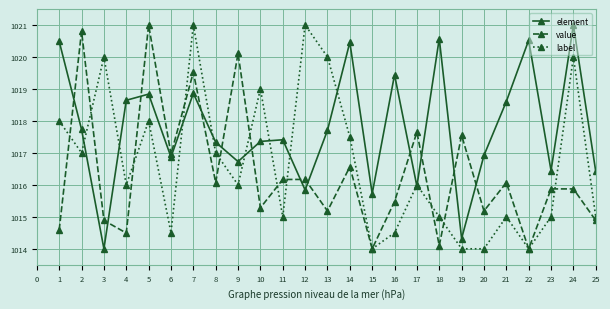

What is the minimum value for label?

1014.0